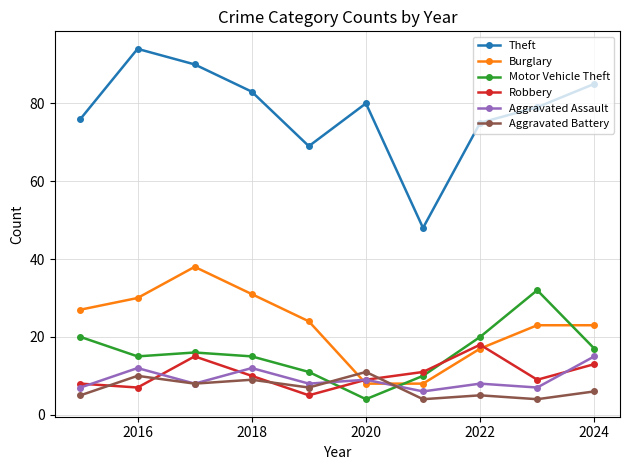

At how many categories does at least one series exceed 77?

6